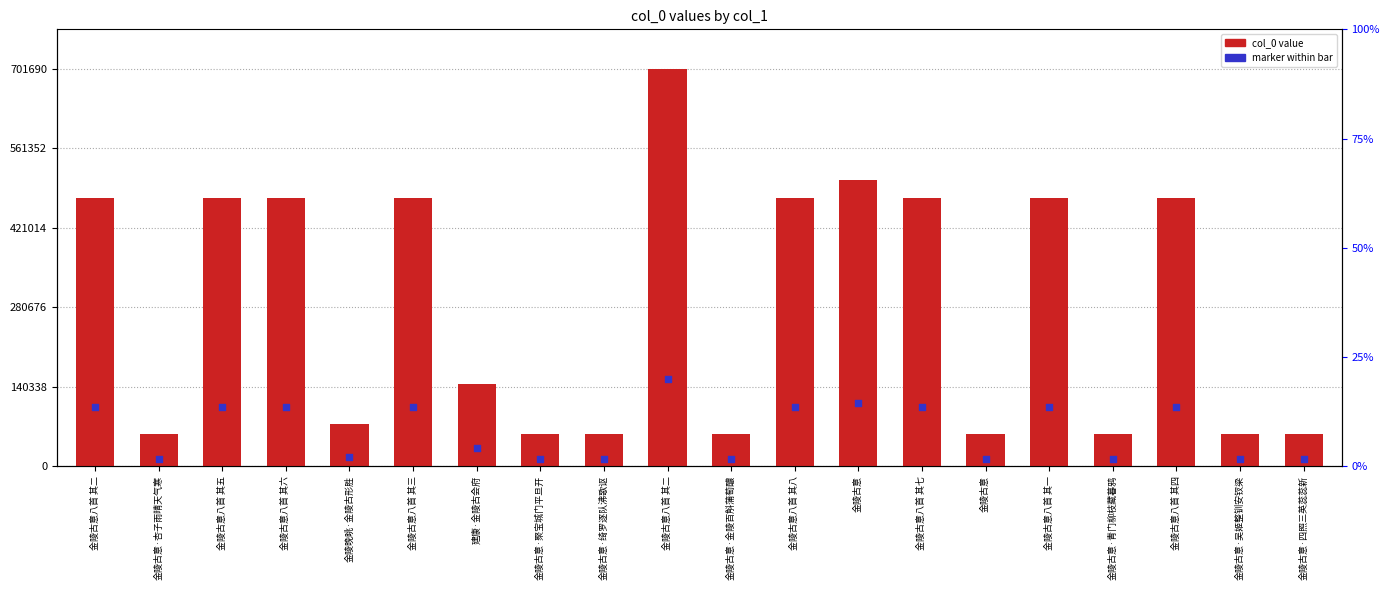

What are all the series names shown in the legend?

col_0, marker within bar